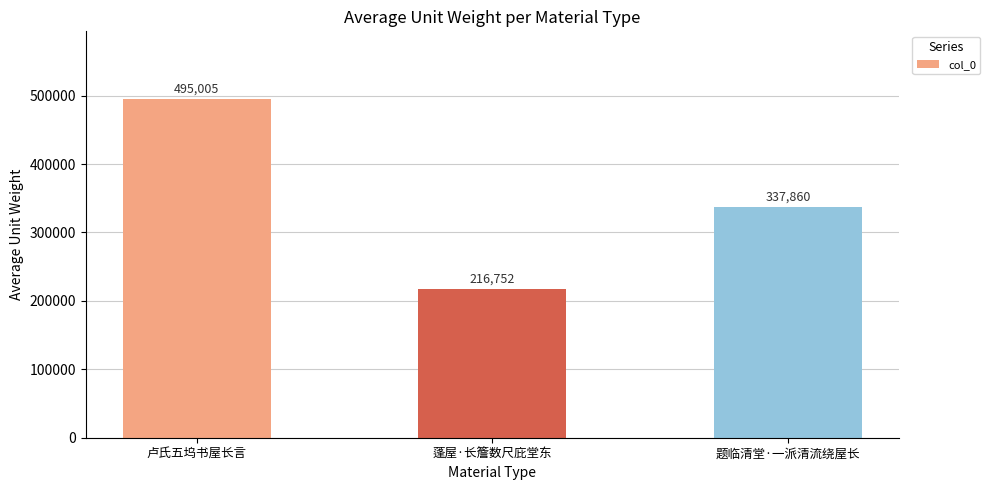

How many distinct data groups are displayed?

1